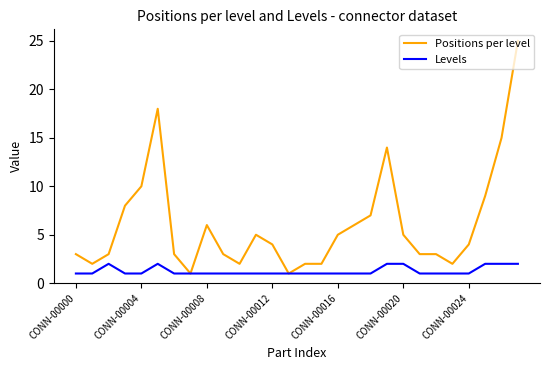

Rank the series by their maximum value, from highest to lowest.

Positions per level, Levels